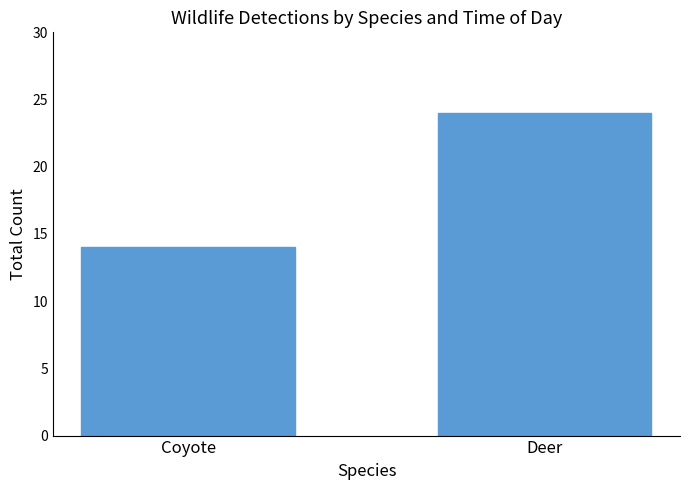

What is the difference between the values at Deer and Coyote?

10